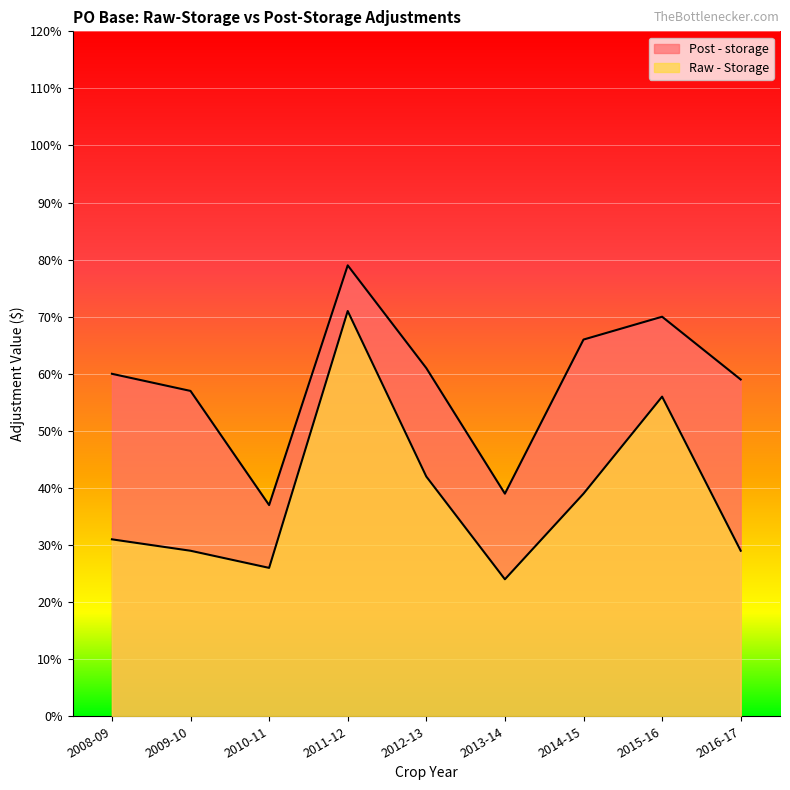

True or false: Raw - Storage has a value of 0.3 at 2016-17.

True